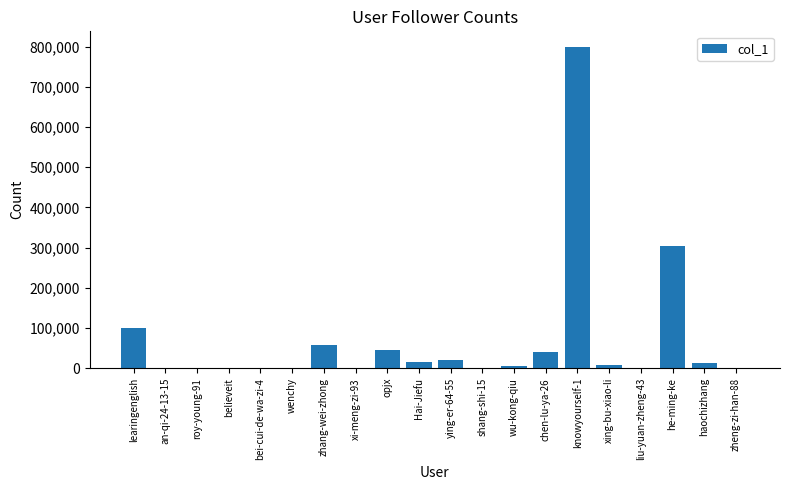

What is the ratio of the value at learingenglish to the value at zhang-wei-zhong?

1.8